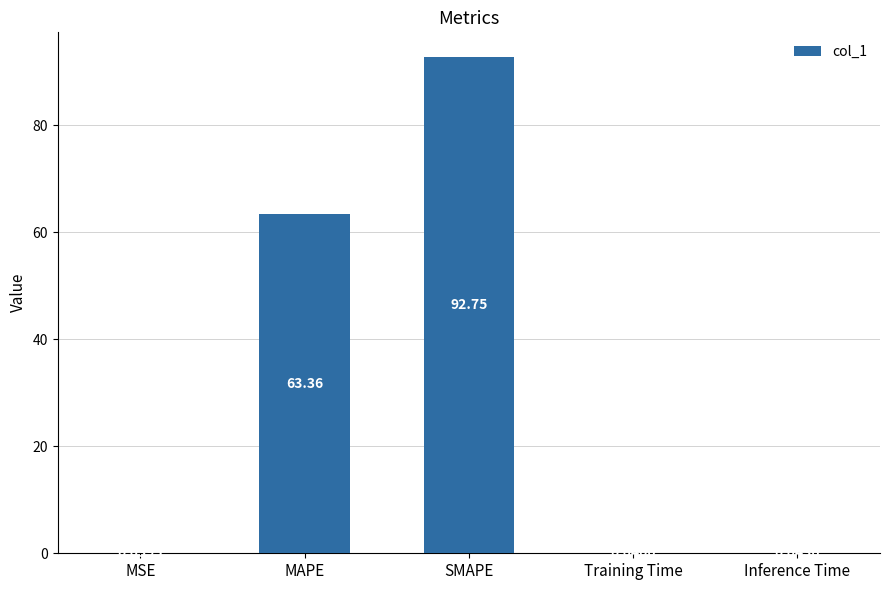

What is the sum of all values?

156.2